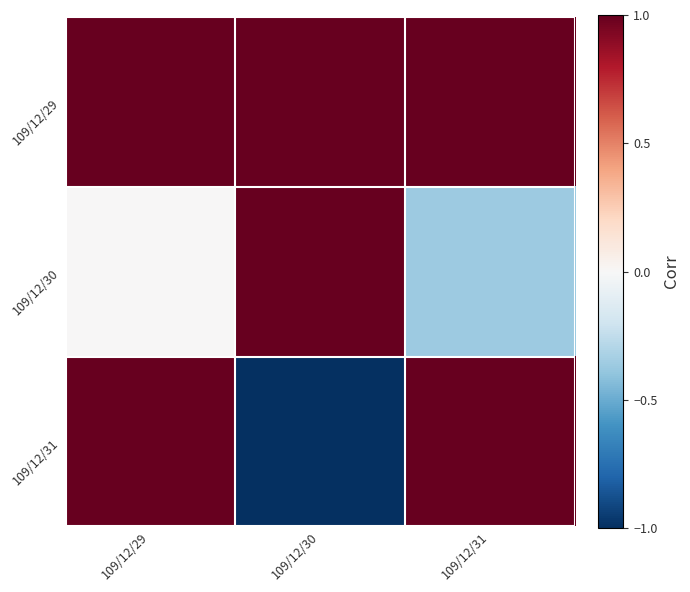

Reading left to right, list all the values displayed in this chart.

109/12/29: 109/12/29=1.0	109/12/30=1.0	109/12/31=1.0
109/12/30: 109/12/29=0.0	109/12/30=1.0	109/12/31=-0.4
109/12/31: 109/12/29=1.0	109/12/30=-1.0	109/12/31=1.0